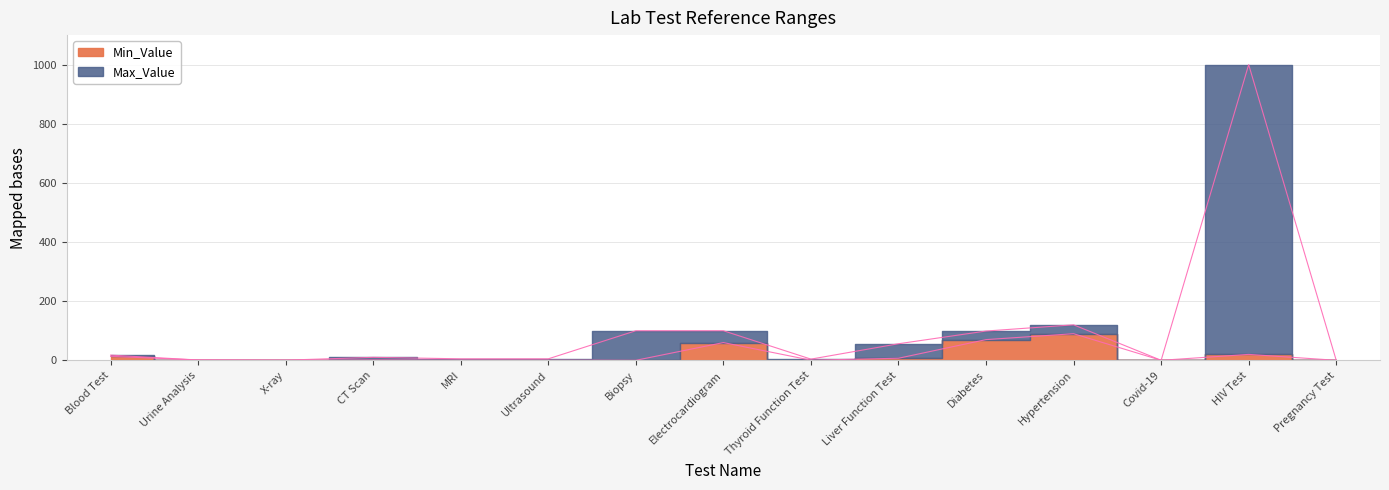

How many data points in Max_Value are above 10?

7